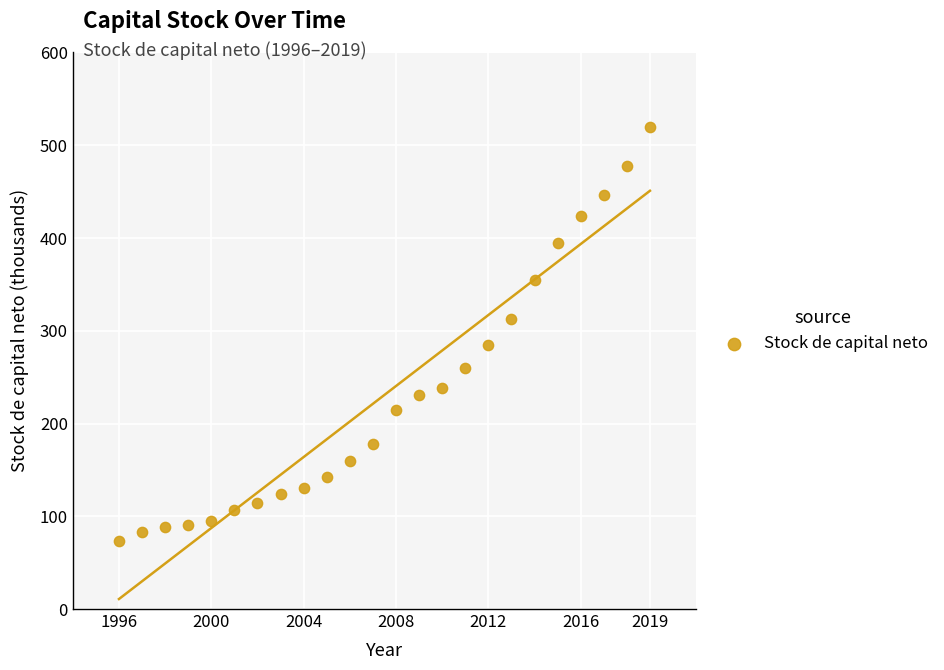

What is the range of X values (max minus min)?

23.0